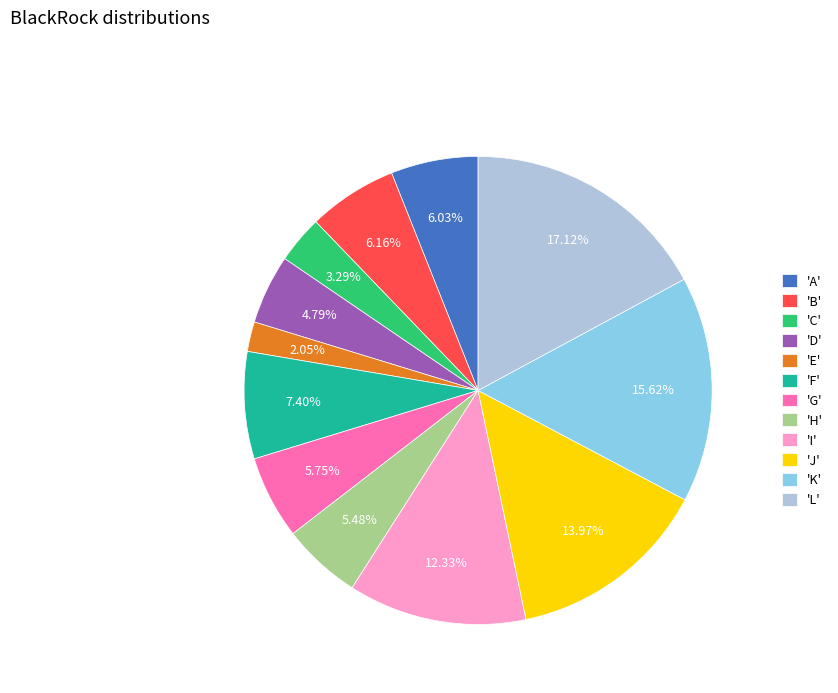

Which category has the smallest portion of the pie?

'E'